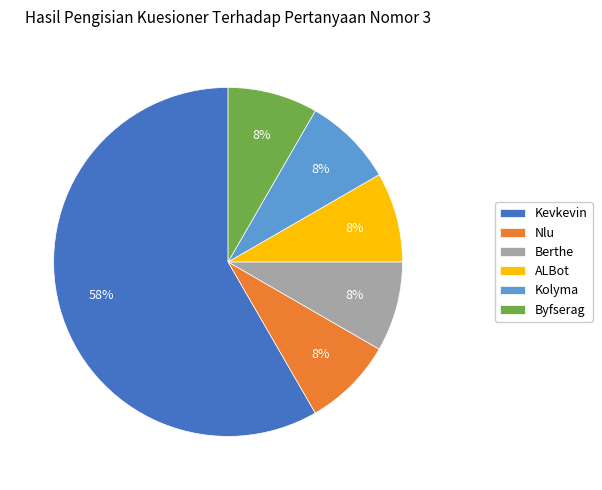

Which category has the biggest portion of the pie?

Kevkevin